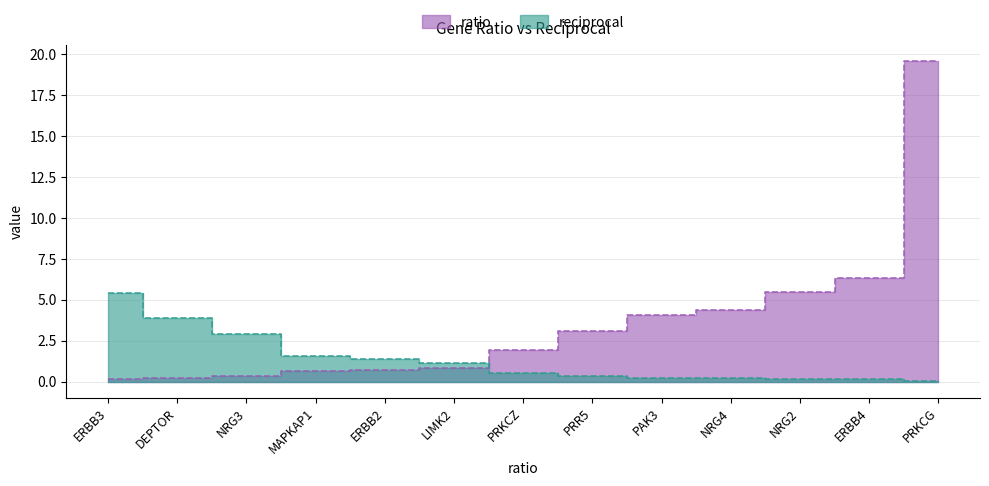

What is the sum of the reciprocal values at ERBB4 and NRG2?

0.3